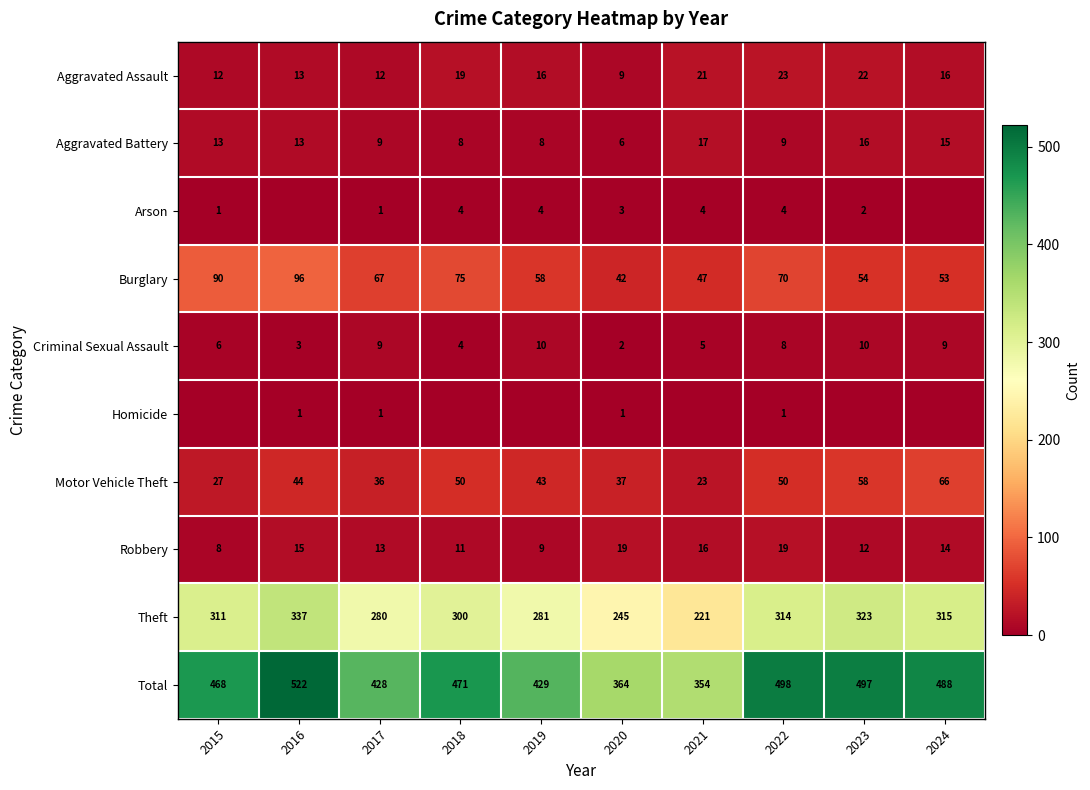

Read the Robbery value at 2022.

19